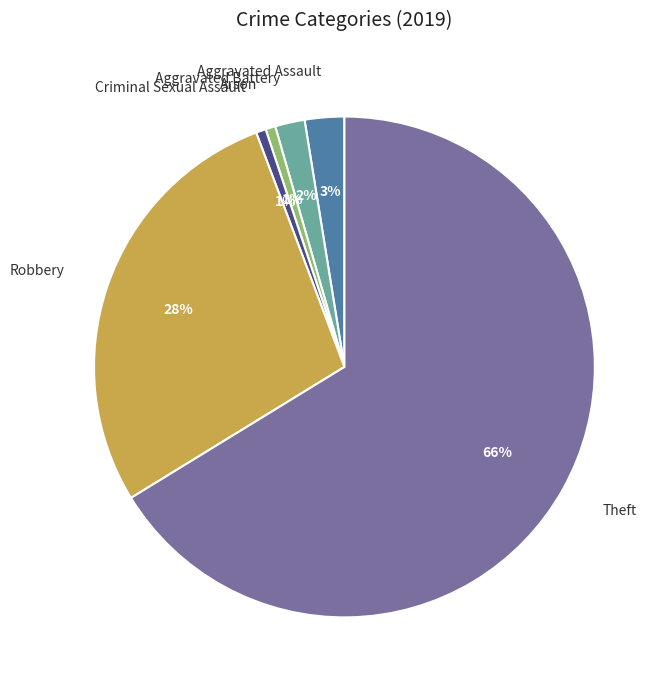

Is it true that Theft is 74% of the pie?

False